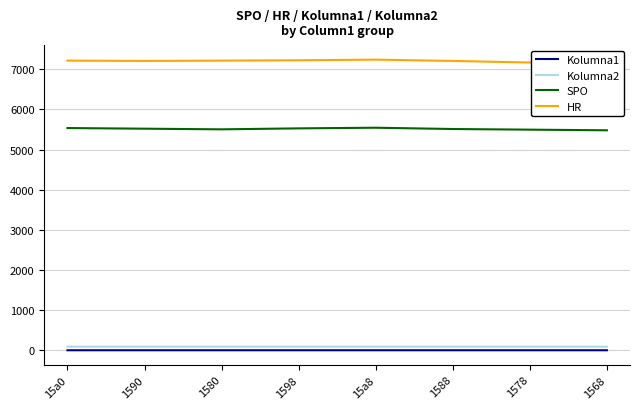

Is the value of Kolumna1 at 1580 greater than the value of HR at 1598?

No